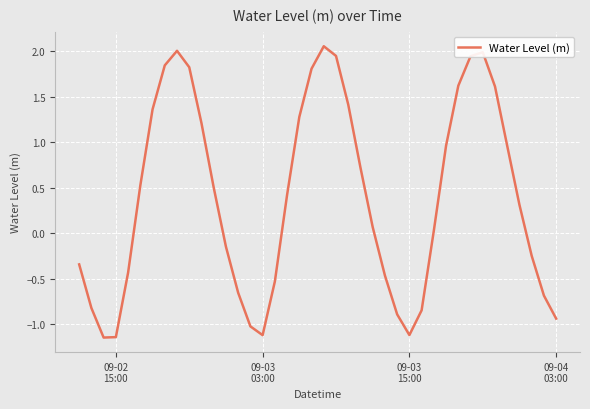

Does the chart have visible grid lines?

Yes